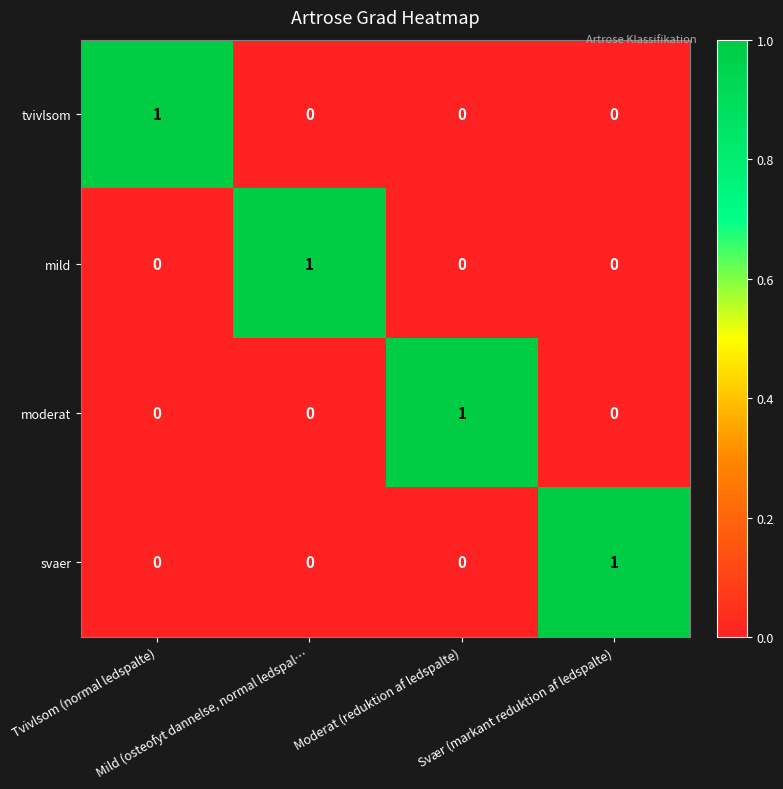

How many distinct data groups are displayed?

4